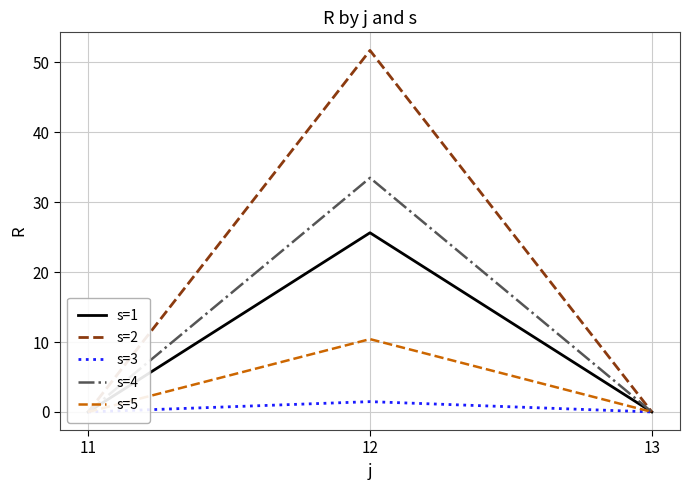

What is the approximate value of s=5 at 12?

10.4